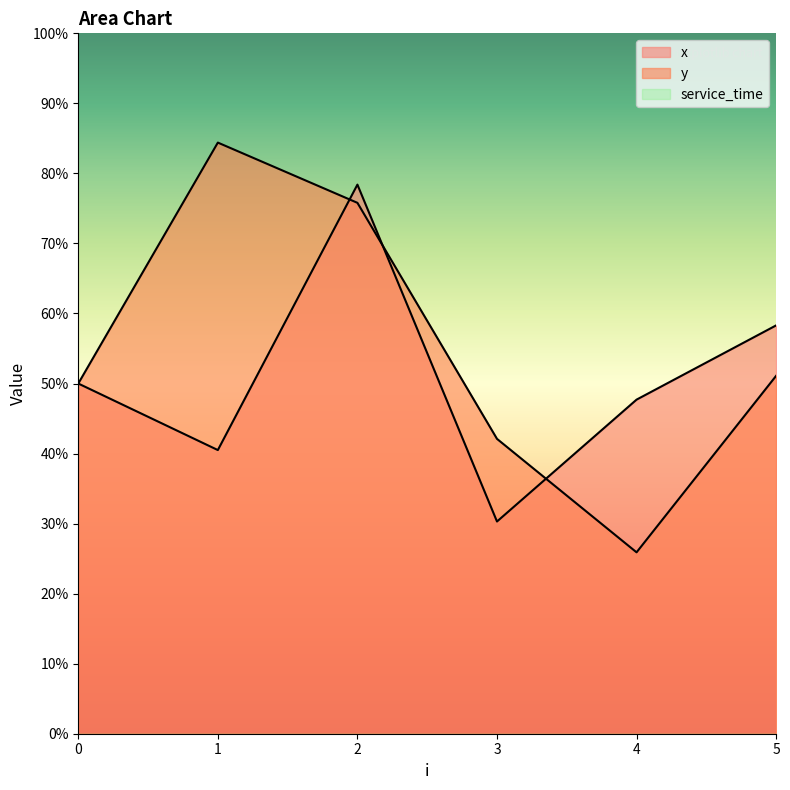

What is the difference between the maximum and minimum values in the y series?

5.8